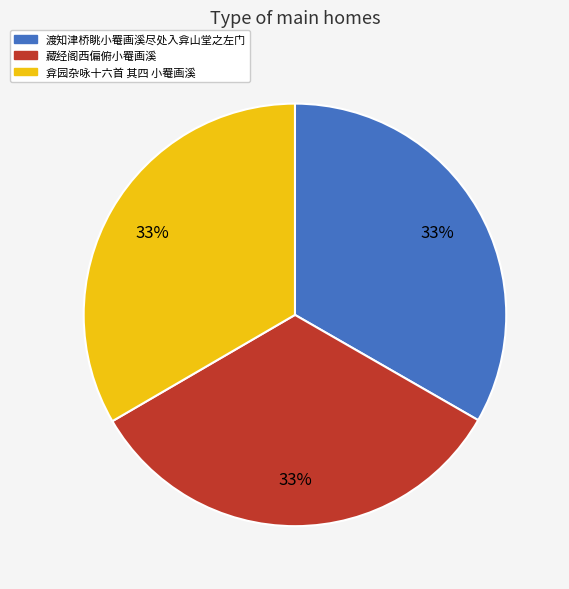

Approximately how many times larger is the value at 弇园杂咏十六首 其四 小罨画溪 compared to 藏经阁西偏俯小罨画溪?

1.0